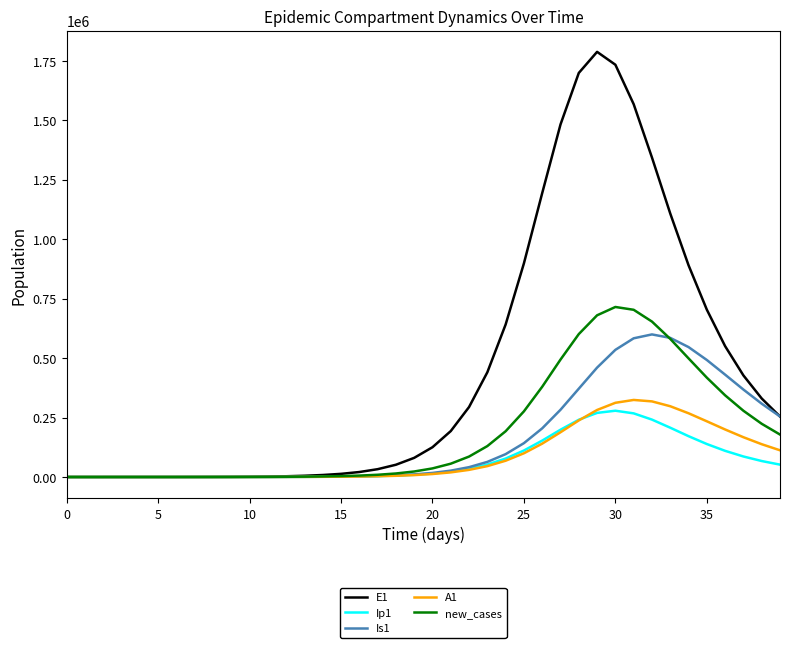

Rank the series by their maximum value, from lowest to highest.

Ip1, A1, Is1, new_cases, E1